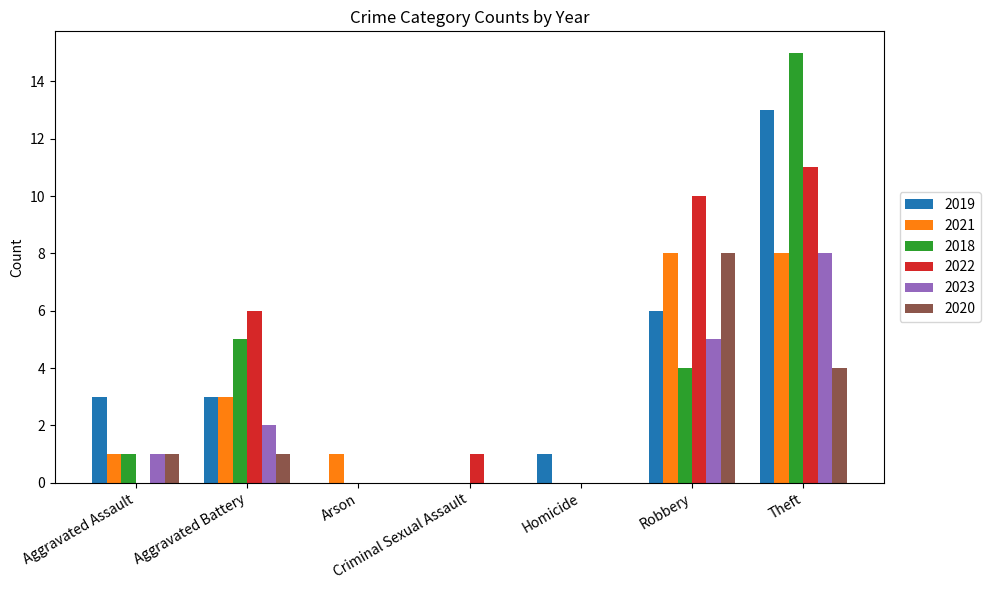

What is the sum of all 2021 values?

21